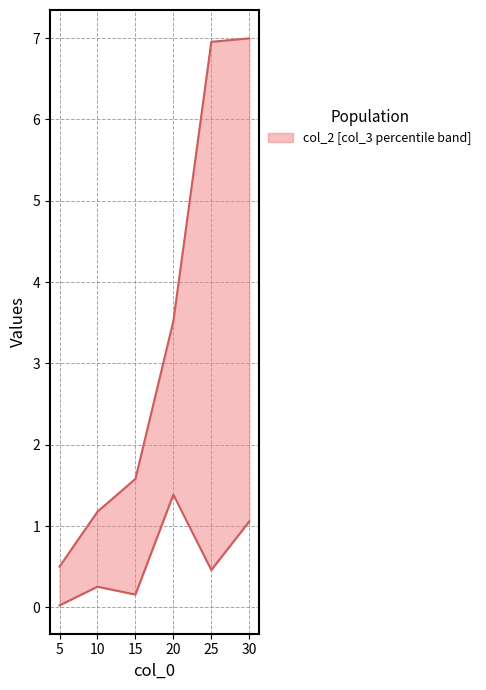

Which series changed the most between 15 and 20?

col_2 (upper)